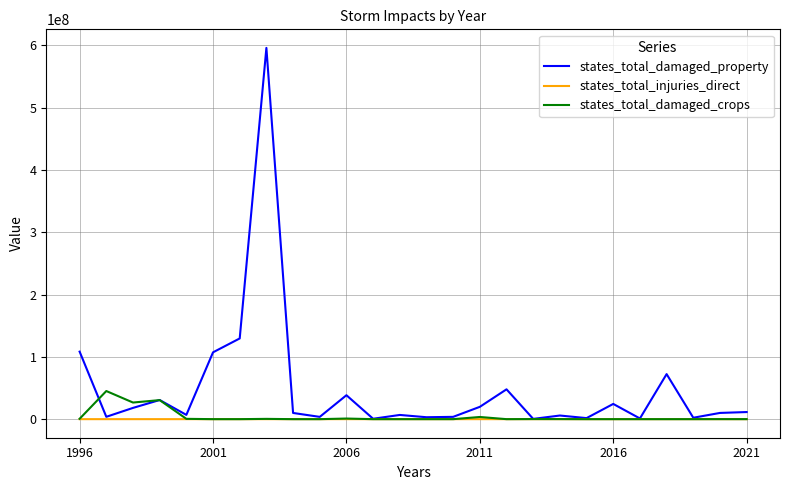

Which series has the largest total across all categories?

states_total_damaged_property